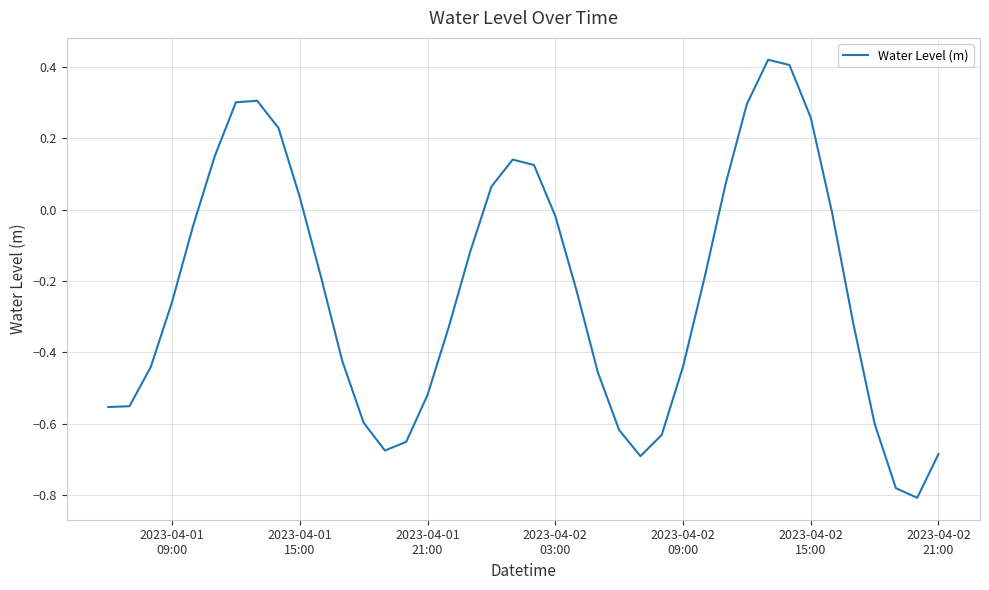

How many lines are shown in the chart?

1